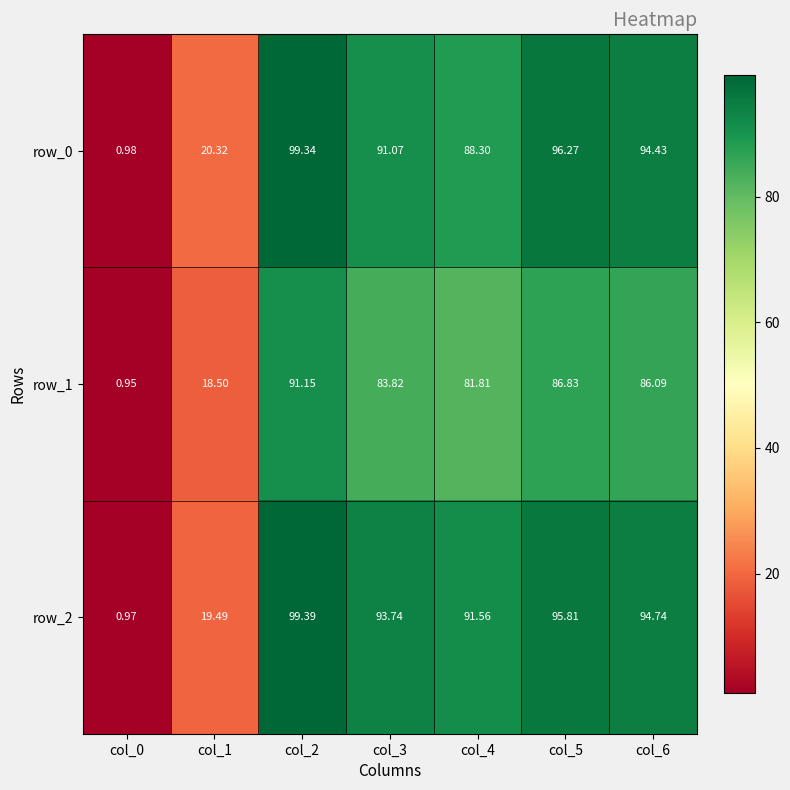

Is the value of row_2 at col_5 greater than the value of row_1 at col_1?

Yes